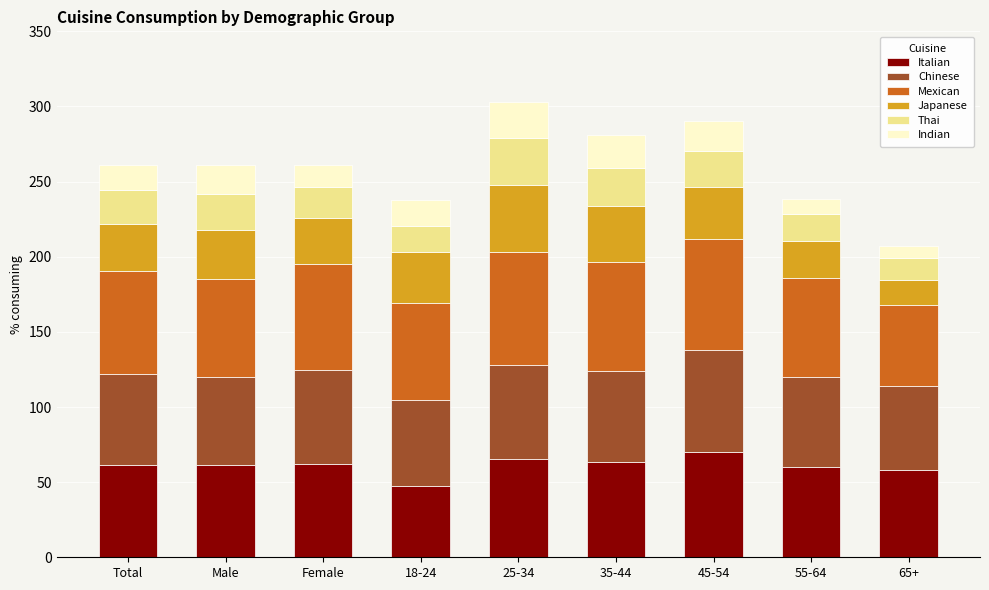

What is the sum of the Italian values at Total and 18-24?

108.8